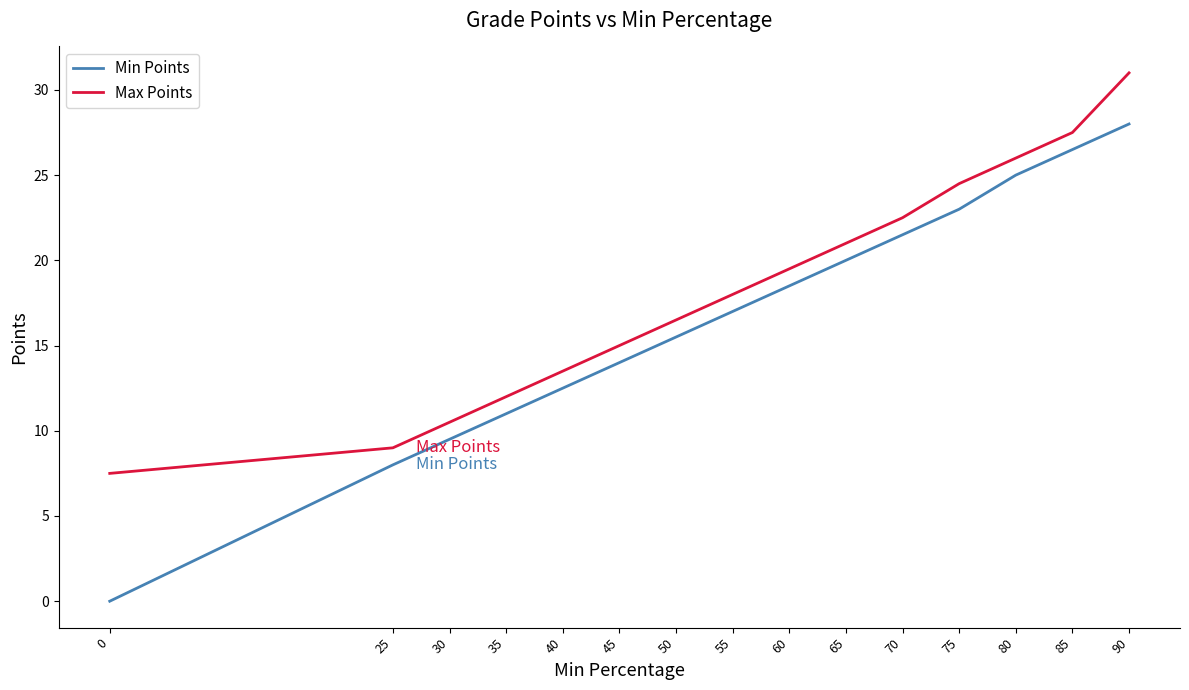

List the labels in order of Min Points value, smallest first.

0, 25, 30, 35, 40, 45, 50, 55, 60, 65, 70, 75, 80, 85, 90